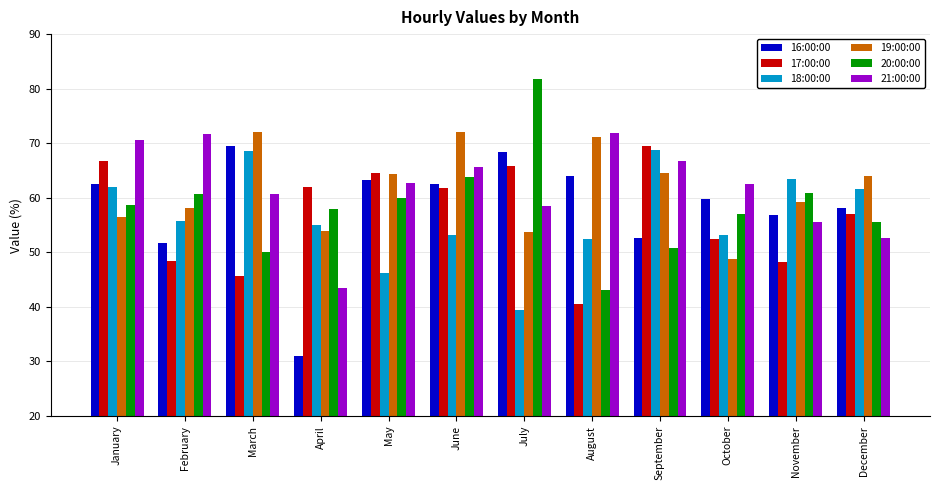

What is the total value across all series at August?

343.1